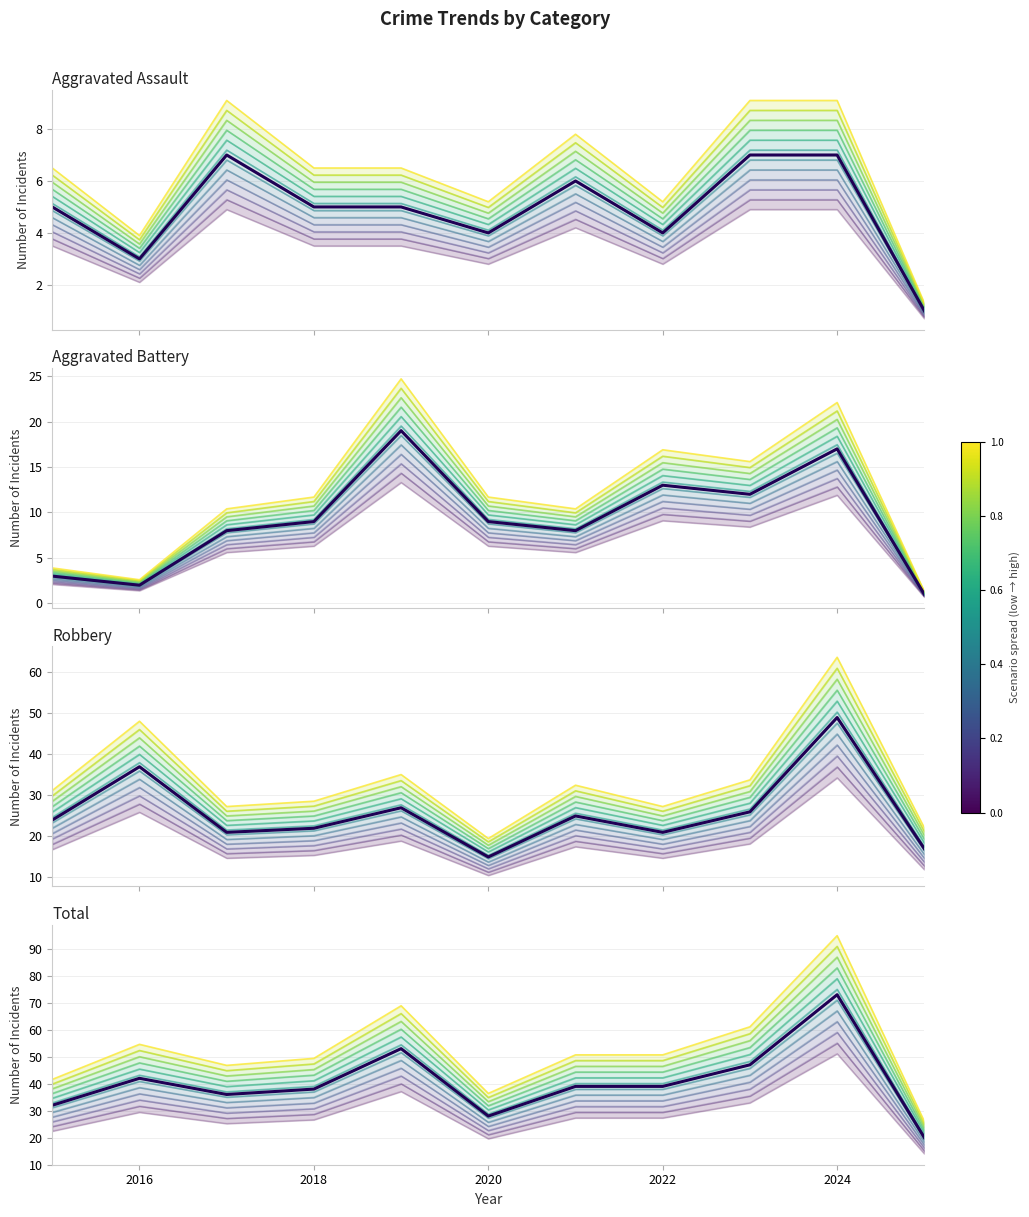

Which series has the largest total across all categories?

Total